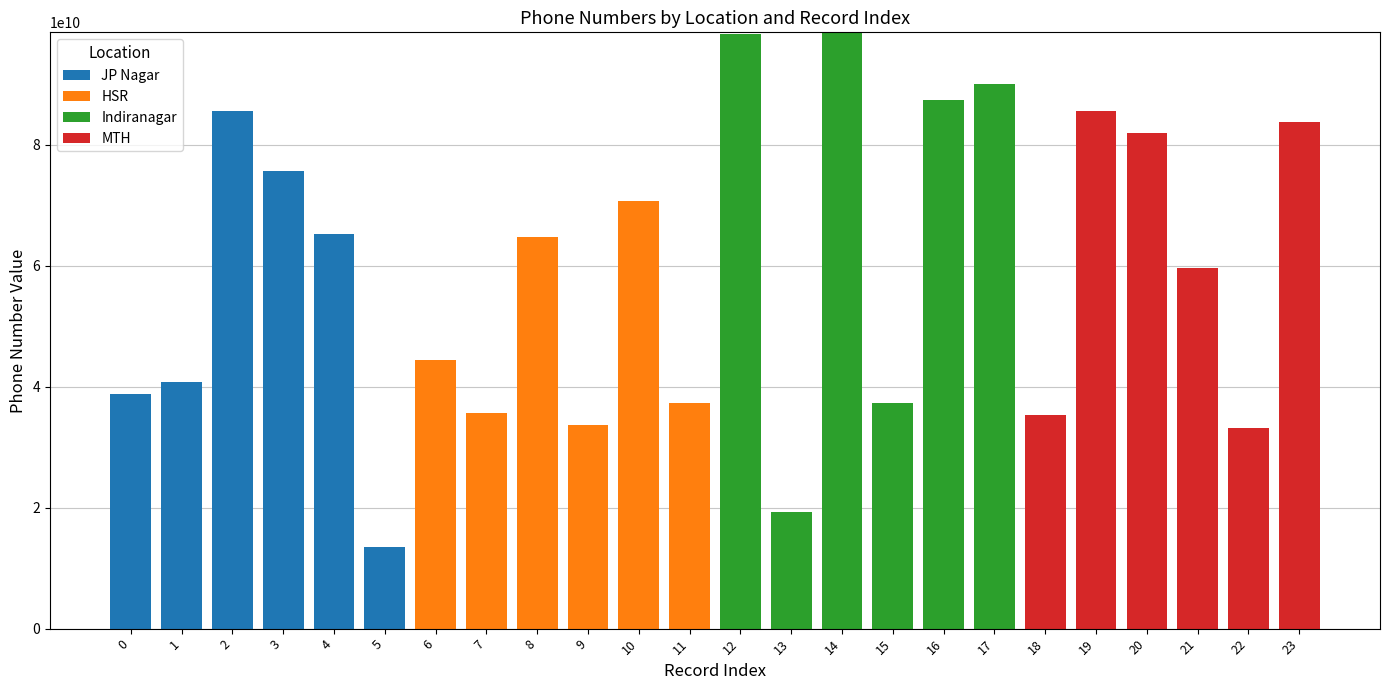

The value of JP Nagar at 10 is 35404149487. True or false?

False